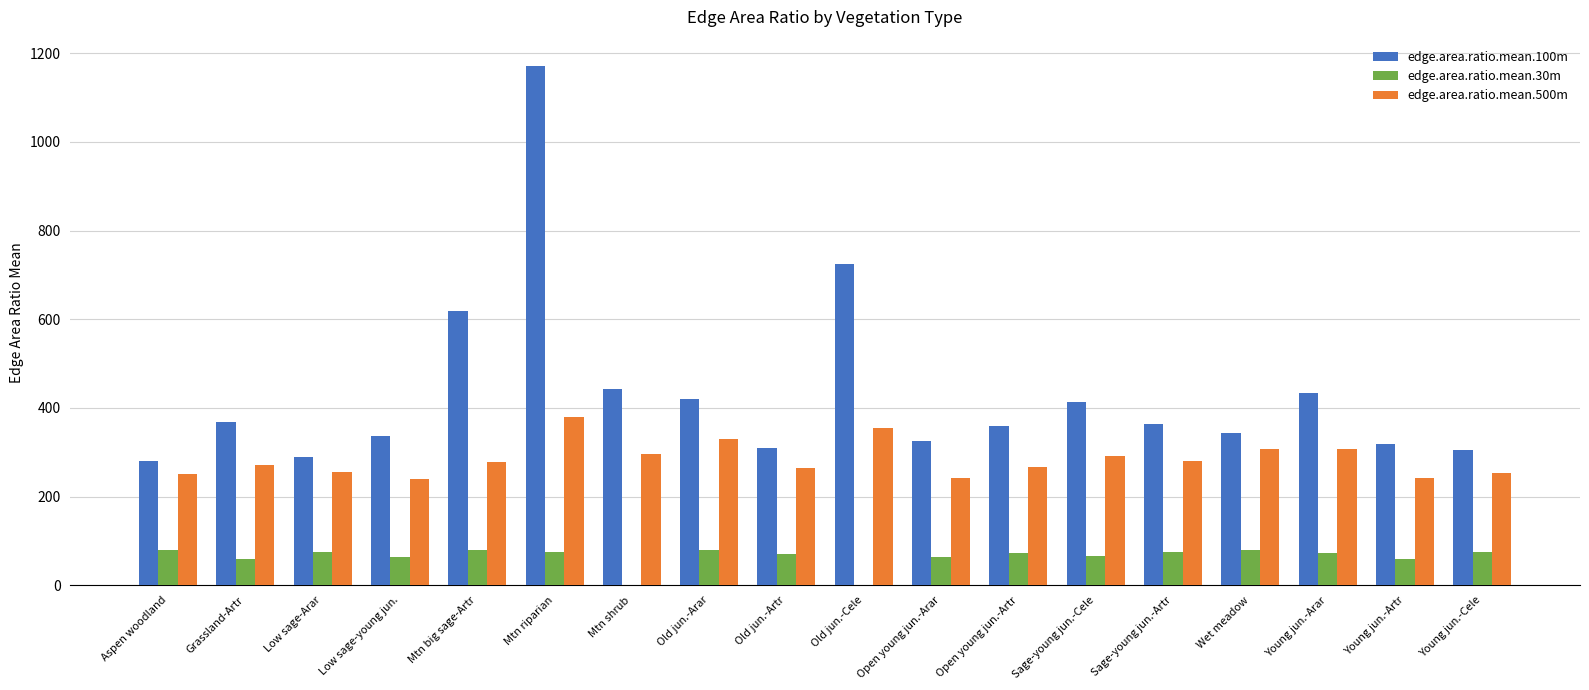

What are all the series names shown in the legend?

edge.area.ratio.mean.100m, edge.area.ratio.mean.30m, edge.area.ratio.mean.500m